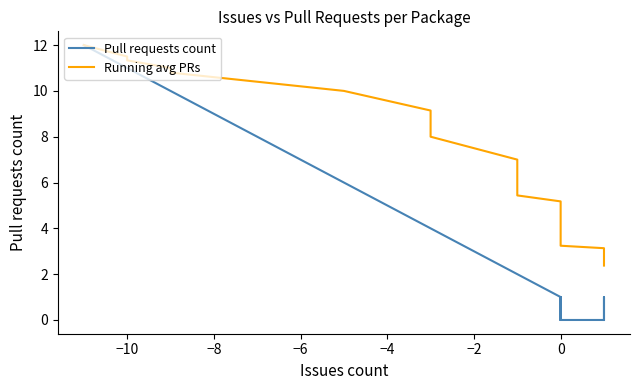

List the series in order of their peak value, highest first.

Pull requests count, Running avg PRs